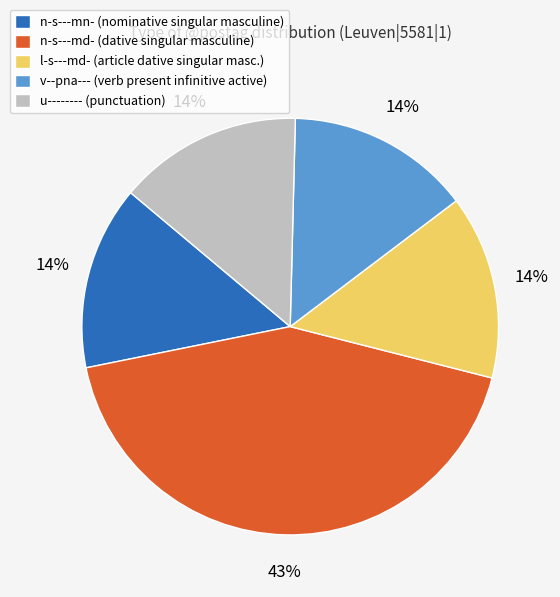

Between n-s---md- (dative singular masculine) and u-------- (punctuation), which is larger?

n-s---md- (dative singular masculine)